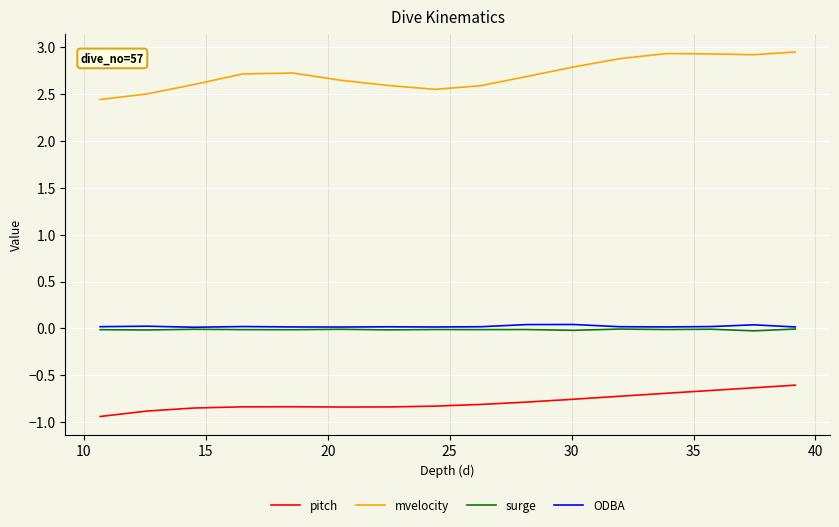

Is this an area chart (filled region under the line)?

No